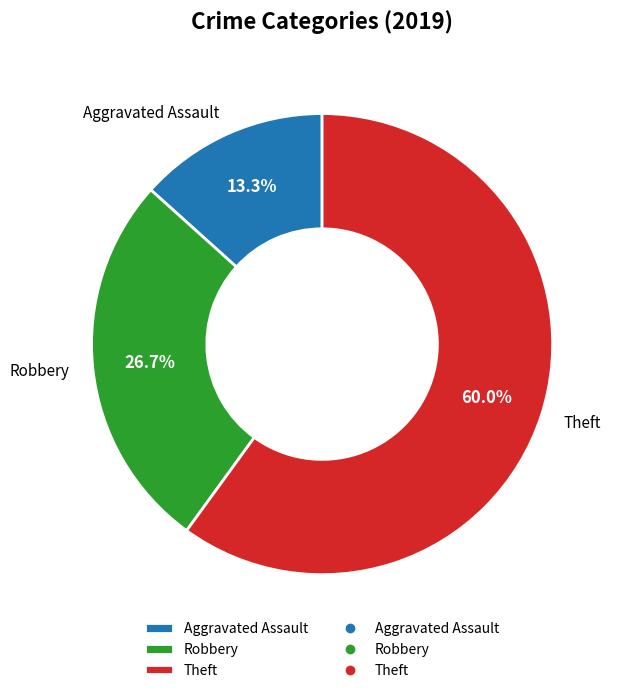

Which category accounts for the majority?

Theft